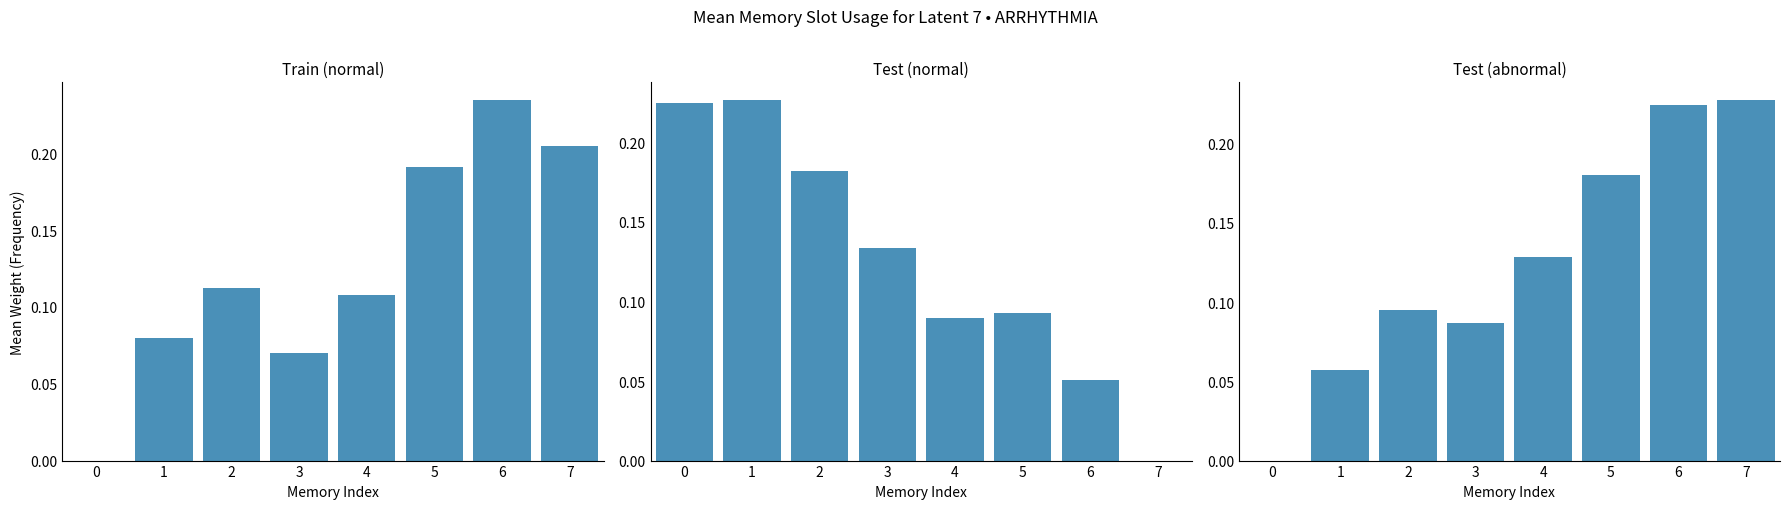

True or false: Test (normal) has a value of 0.2 at 0.

True